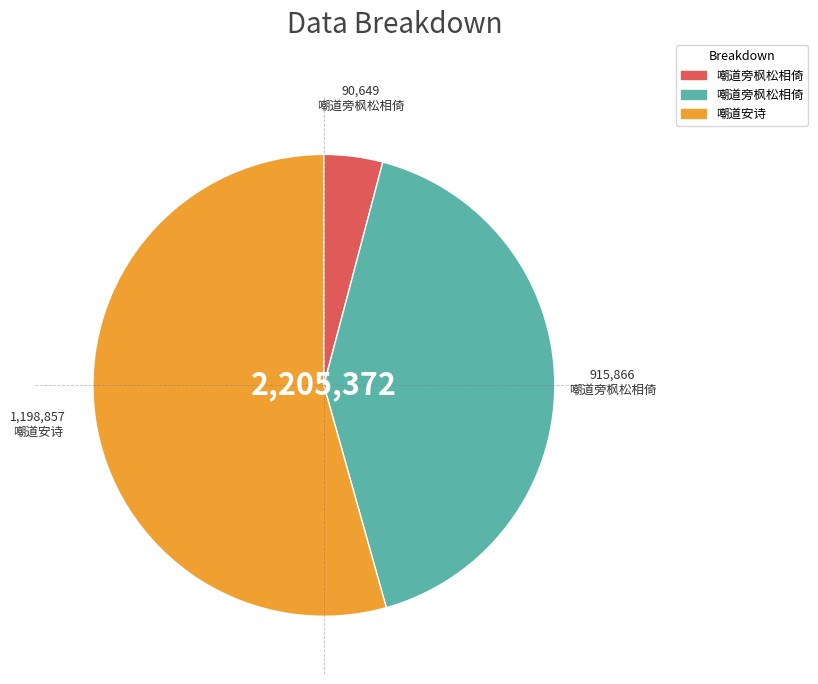

Does any single category account for the majority?

Yes